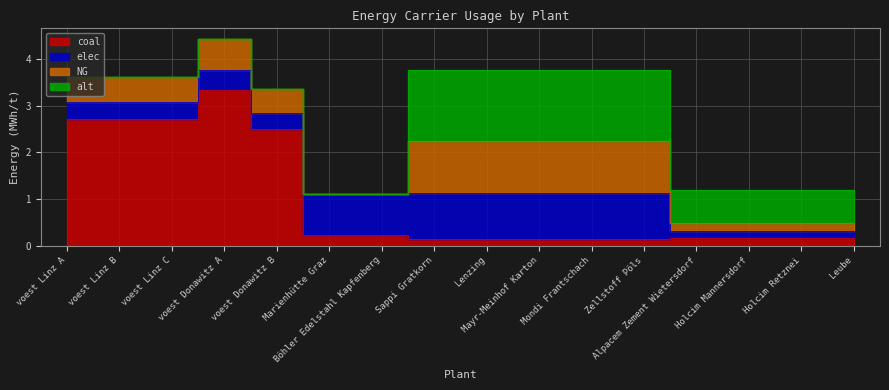

What position from the right is Leube?

1